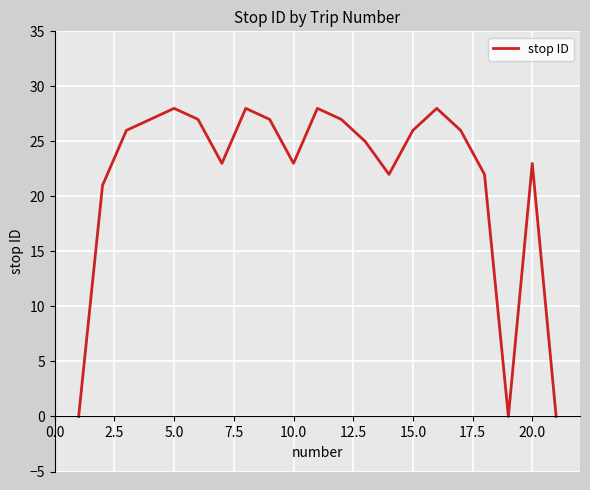

What is the difference between the maximum and minimum values?

28